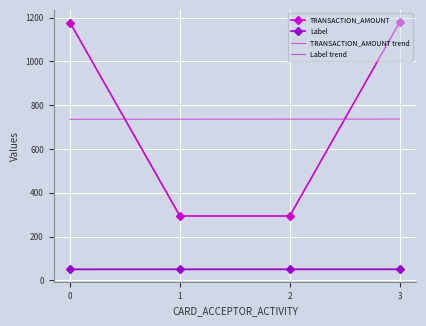

True or false: Label and TRANSACTION_AMOUNT trend intersect in this chart.

False